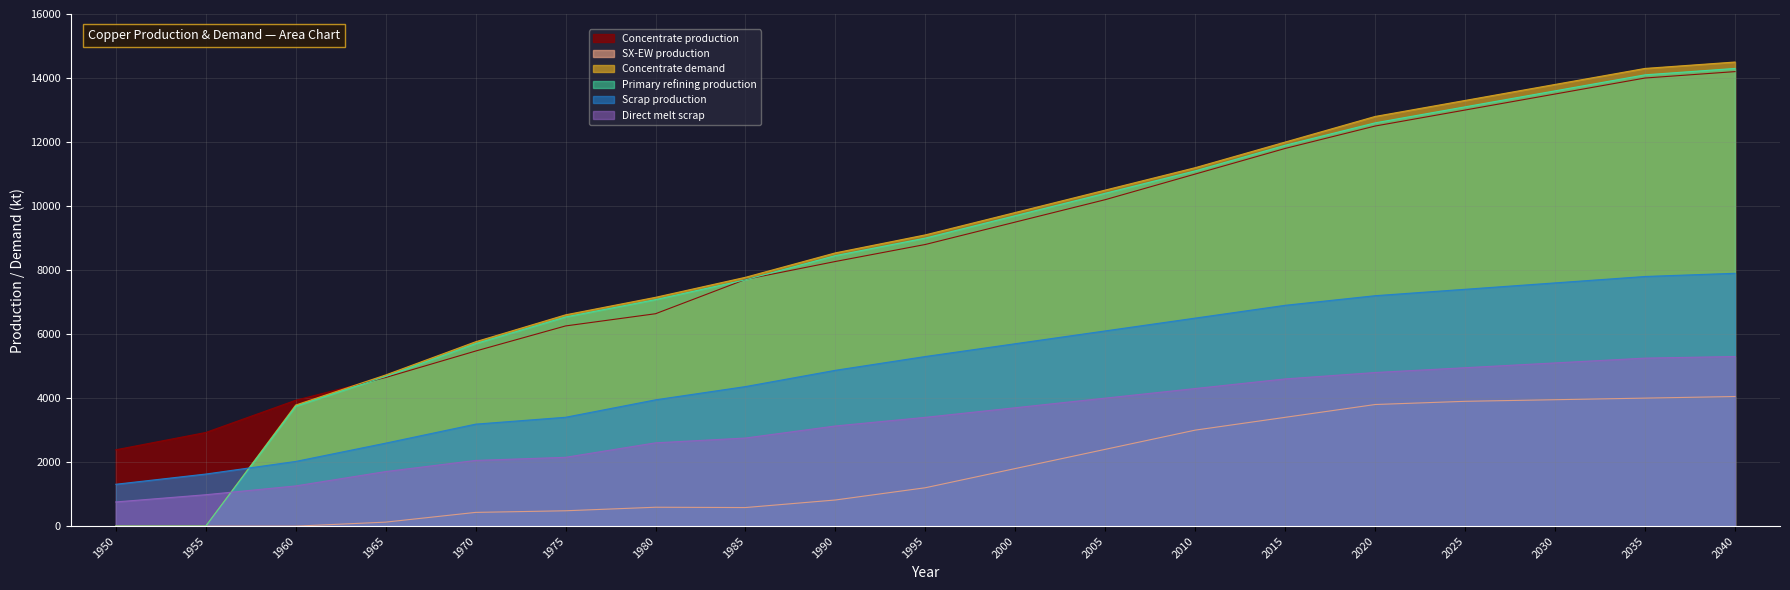

What is the maximum value shown in the chart?

14500.0